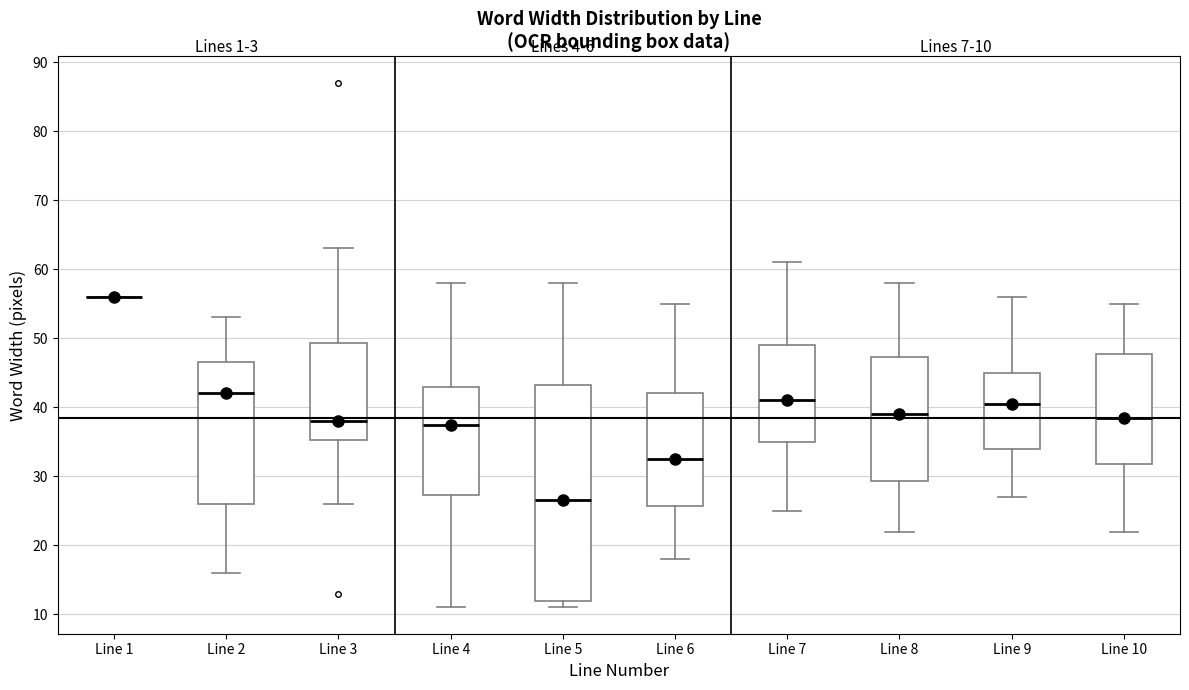

Which box is the tallest, from its lower edge to its upper edge?

Line 5